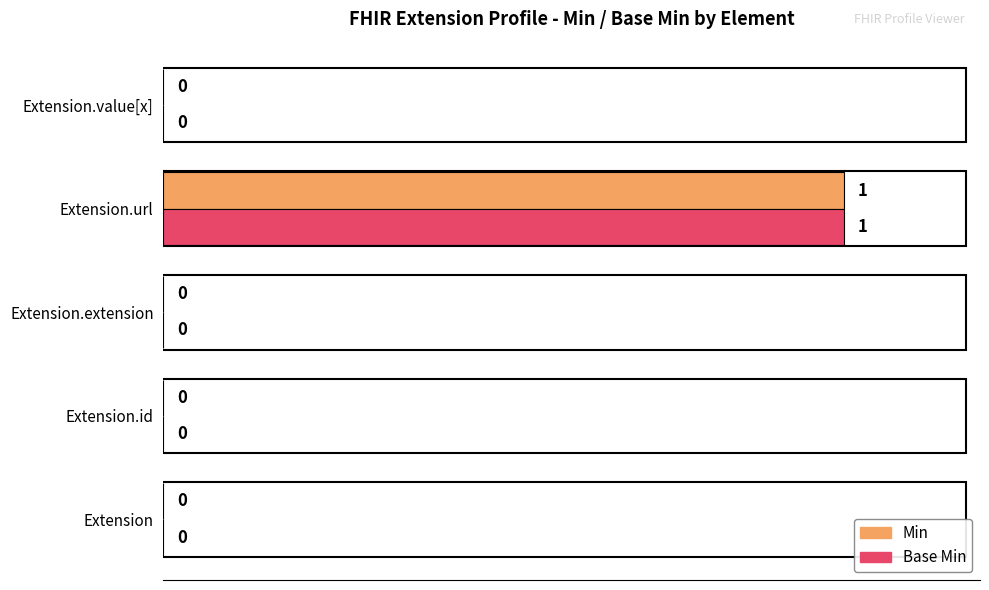

Is it true that Base Min equals 0 at Extension.value[x]?

True